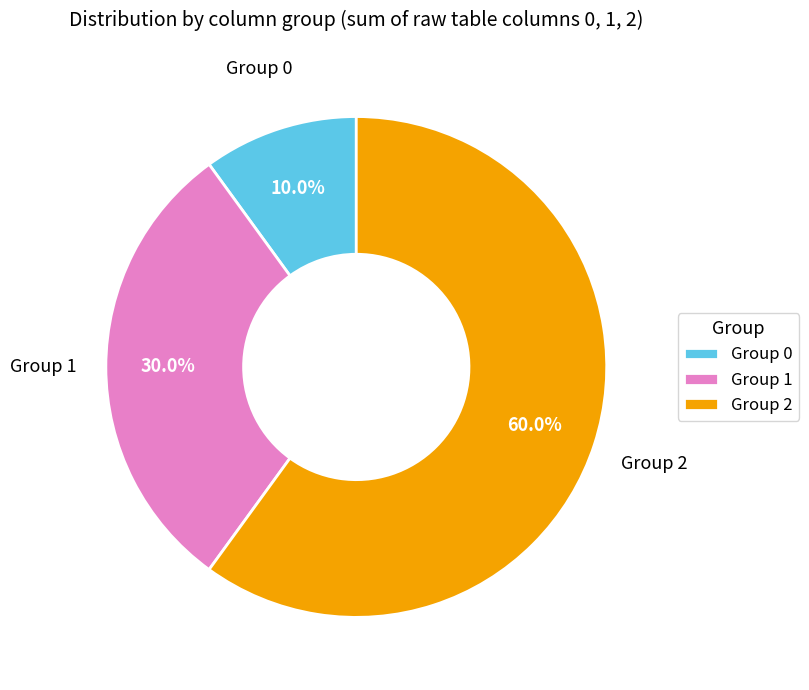

What is the ratio of the value at Group 1 to the value at Group 0?

3.0